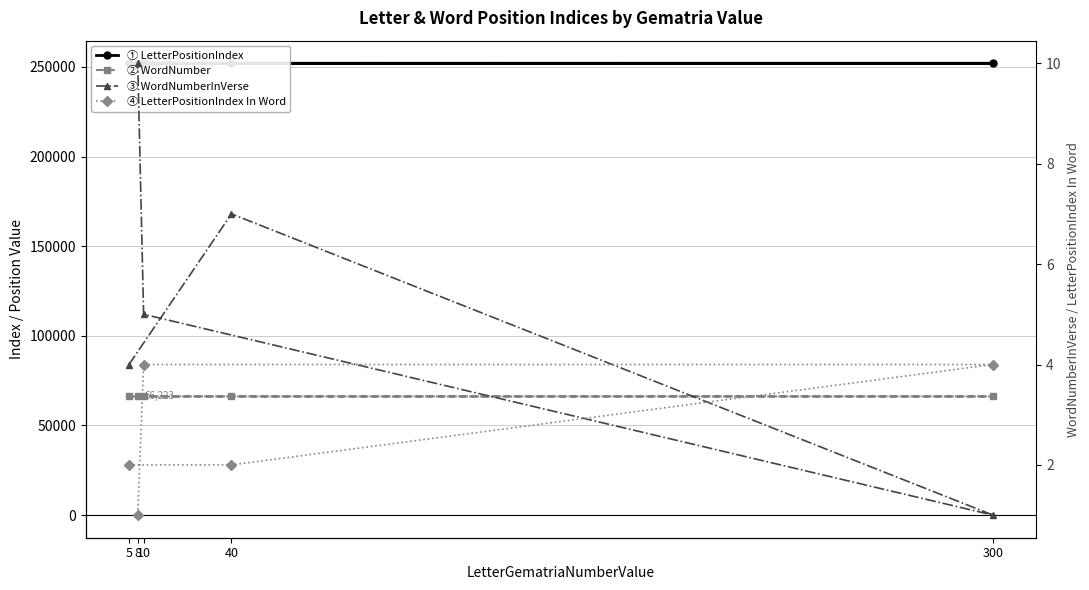

Is the value of LetterPositionIndex at 10 greater than the value of WordNumberInVerse at 8?

Yes